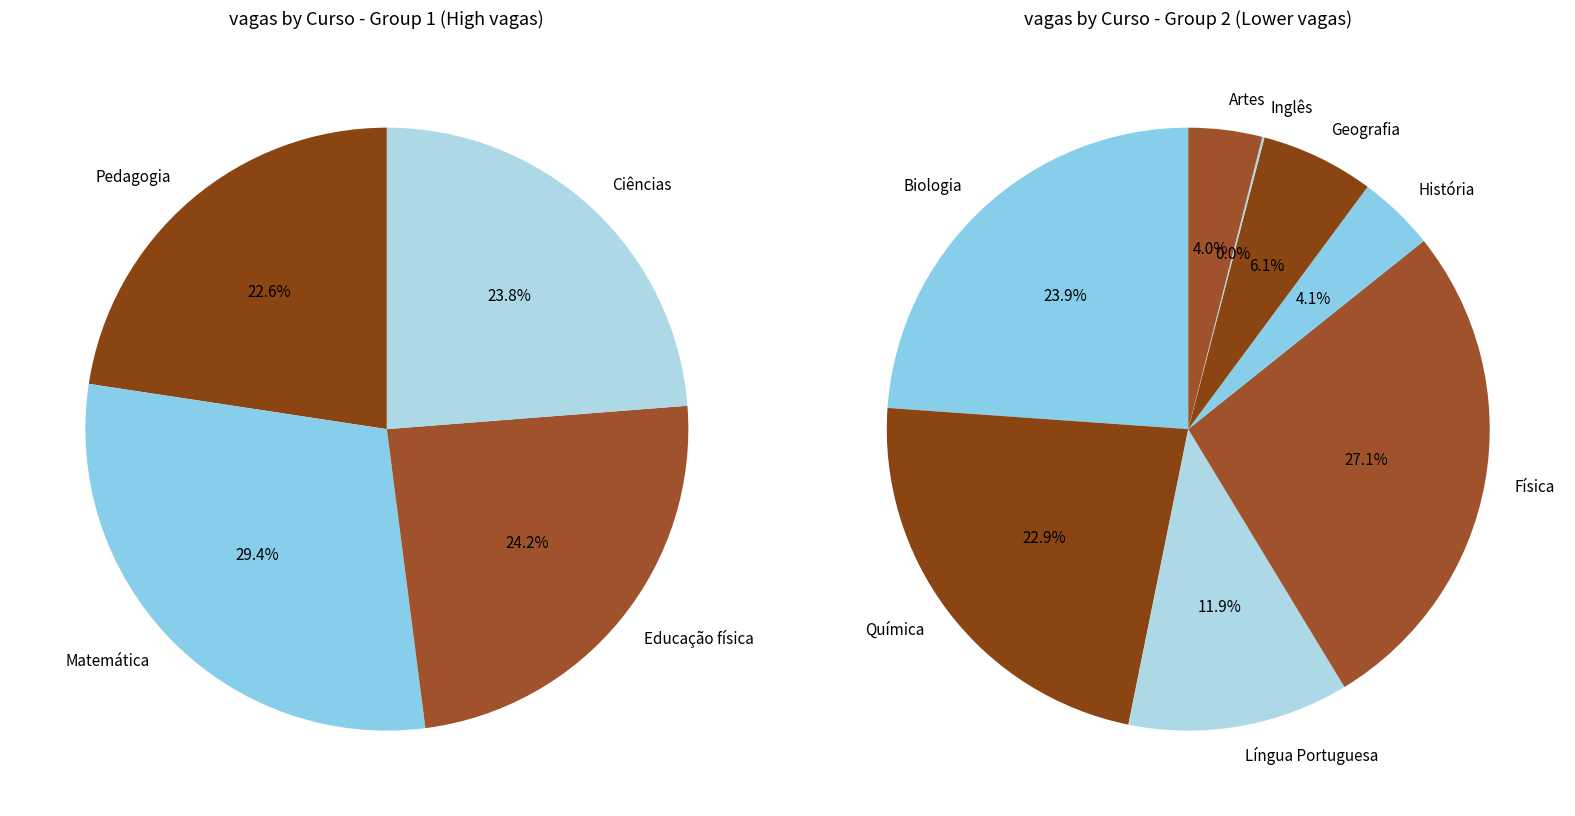

Combined, do Geografia and Pedagogia account for over 50%?

No